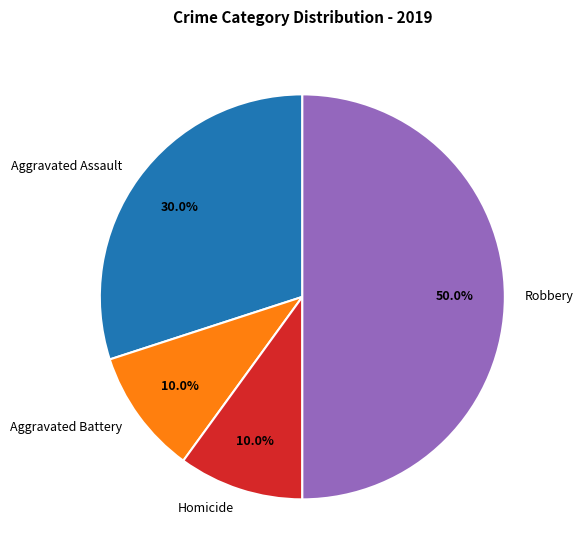

Between Aggravated Assault and Homicide, which is larger?

Aggravated Assault